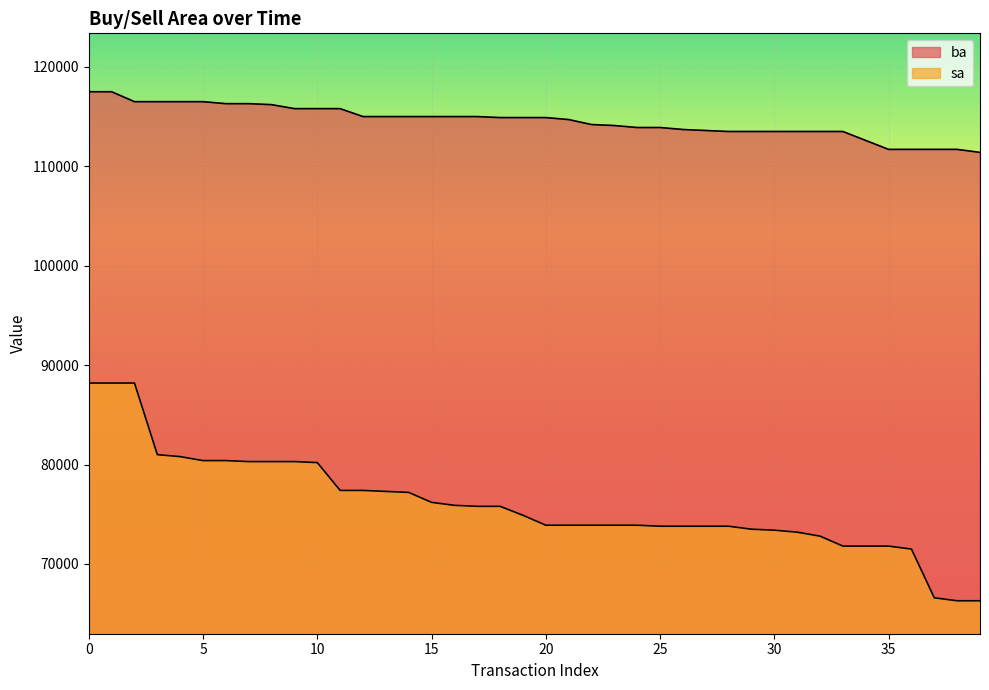

Reading left to right, transcribe all the data shown in this chart.

ba: 117500	117500	116500	116500	116500	116500	116300	116300	116200	115800	115800	115800	115000	115000	115000	115000	115000	115000	114900	114900	114900	114700	114200	114100	113900	113900	113700	113600	113500	113500	113500	113500	113500	113500	112600	111700	111700	111700	111700	111400
sa: 88200	88200	88200	81000	80800	80400	80400	80300	80300	80300	80200	77400	77400	77300	77200	76200	75900	75800	75800	74900	73900	73900	73900	73900	73900	73800	73800	73800	73800	73500	73400	73200	72800	71800	71800	71800	71500	66600	66300	66300